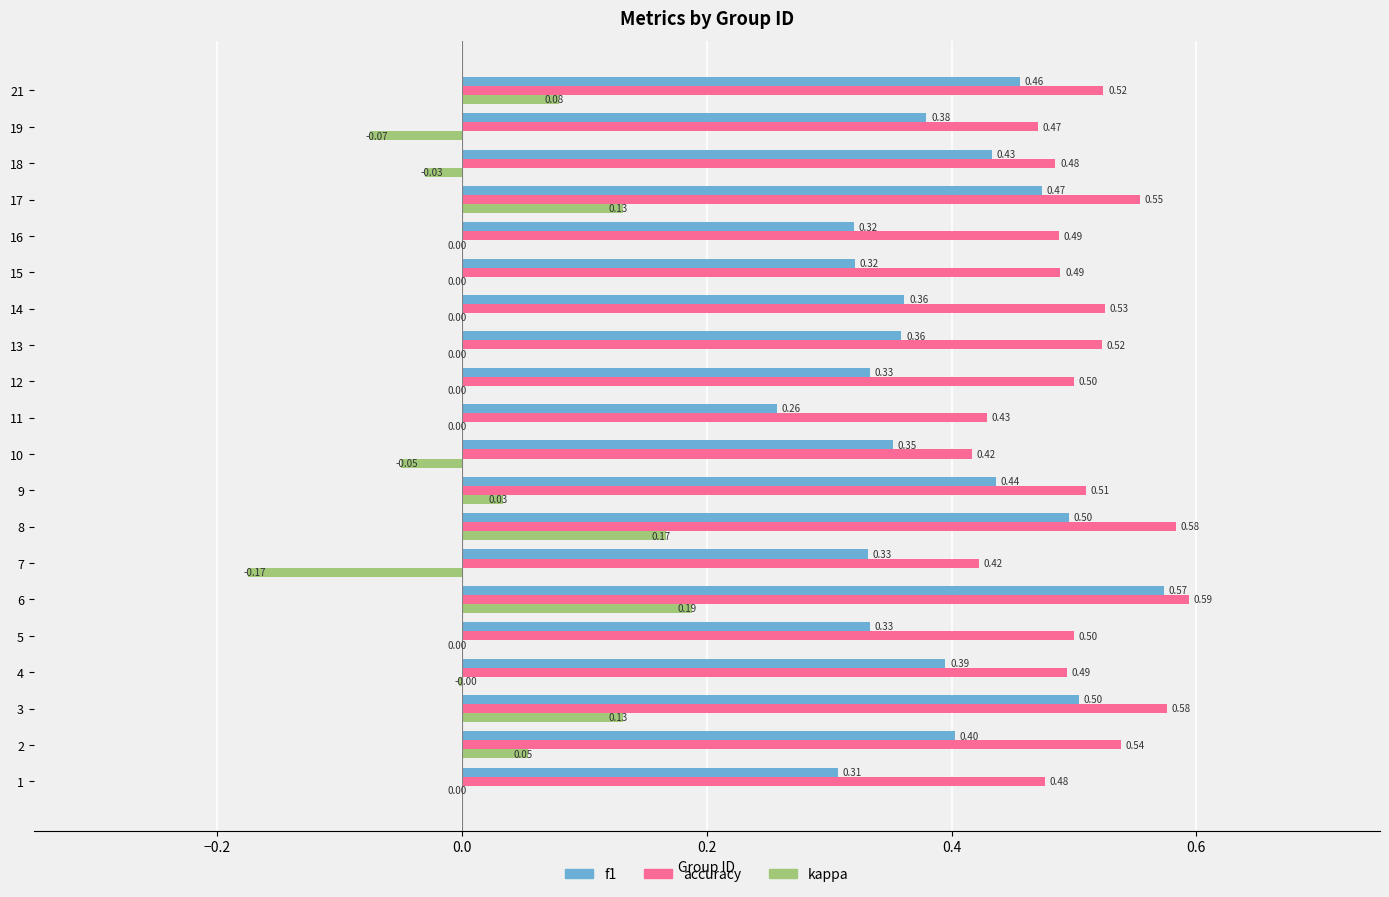

Which series changed the most between 1 and 4?

f1